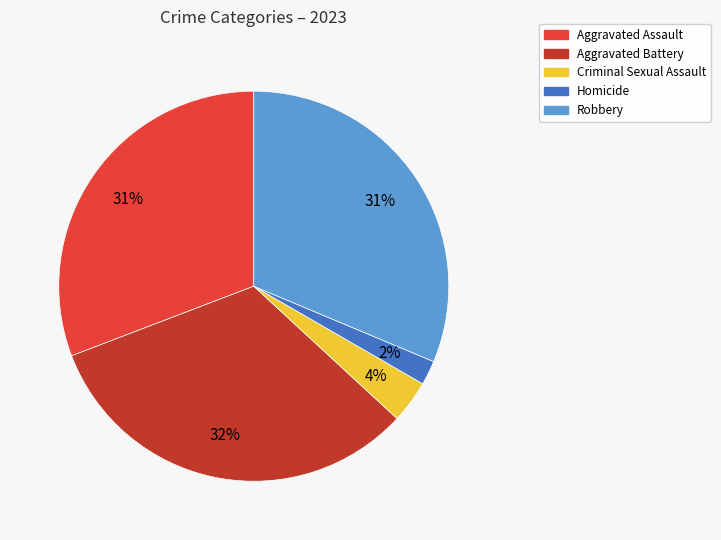

Is there a majority slice in this chart?

No